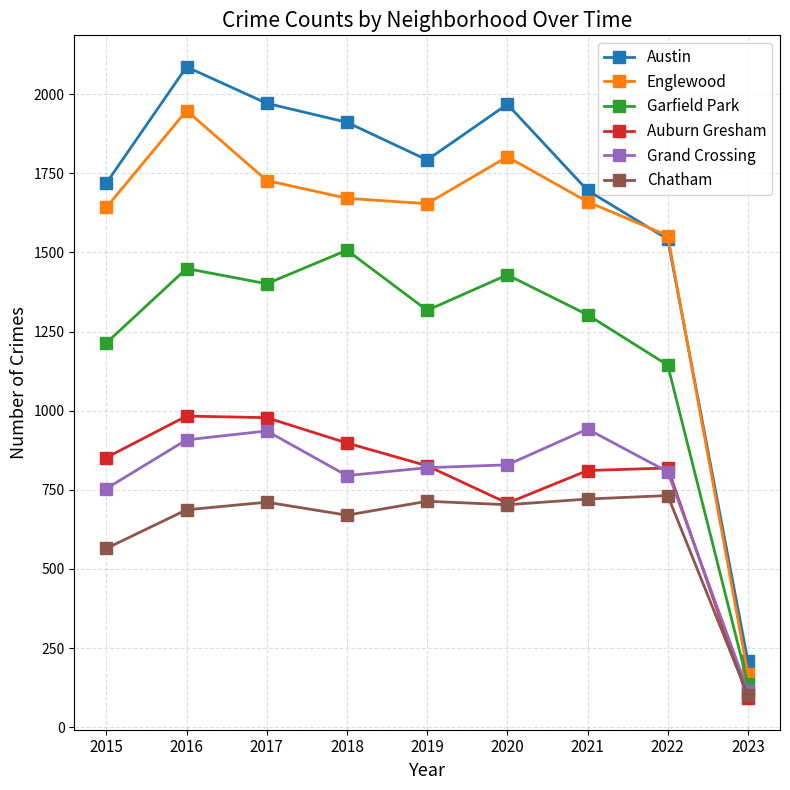

What is the value of the Chatham point at the 4th from the left?

670